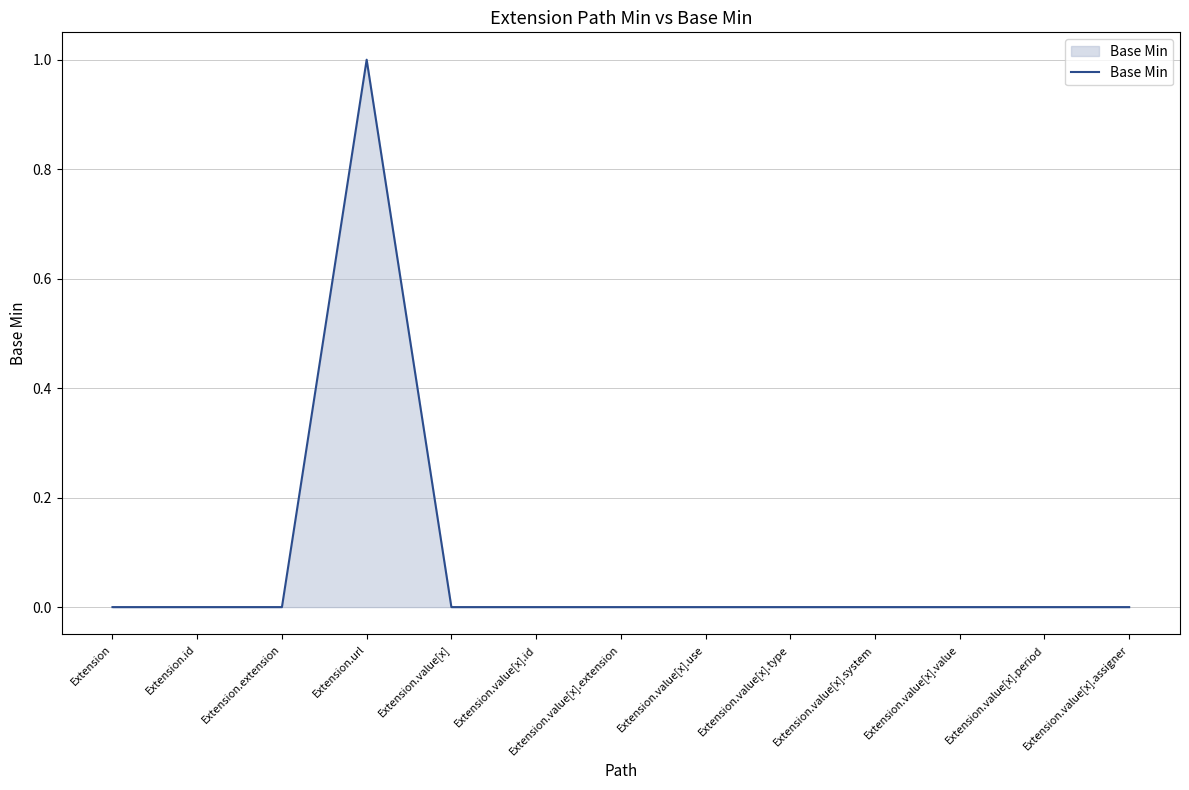

Is it true that the value at Extension.value[x].system is 0?

True